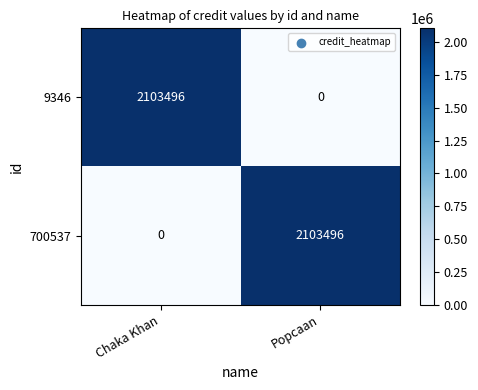

Is the value of 700537 at Popcaan greater than the value of 9346 at Popcaan?

Yes